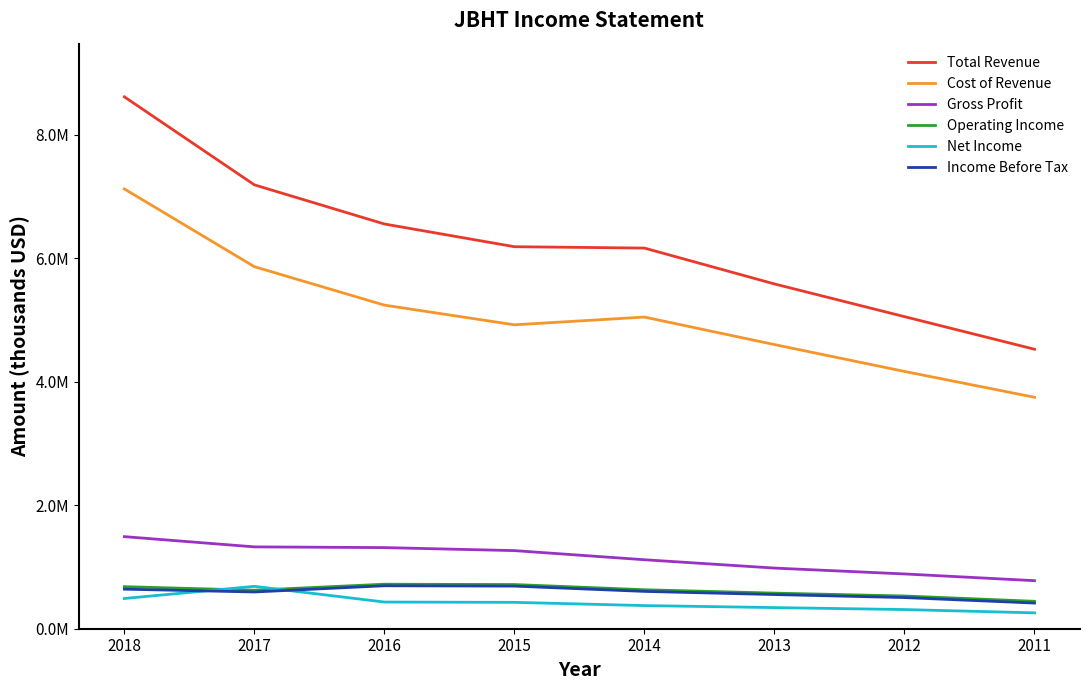

What are all the series names shown in the legend?

Total Revenue, Cost of Revenue, Gross Profit, Operating Income, Net Income, Income Before Tax